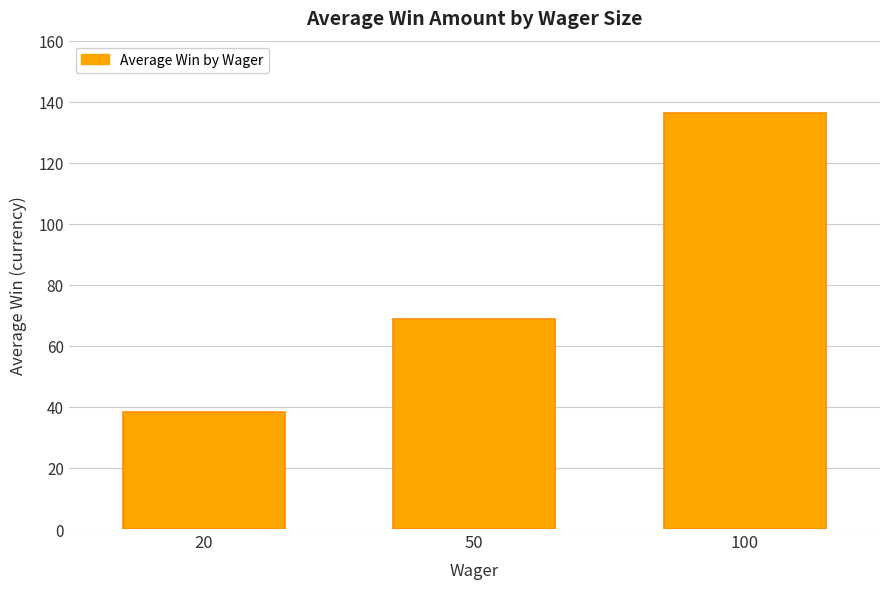

The value at 50 is 26.6. True or false?

False